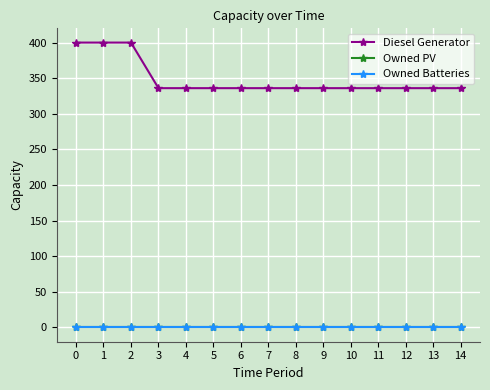

True or false: Owned PV has more than 1 interior local peaks.

False